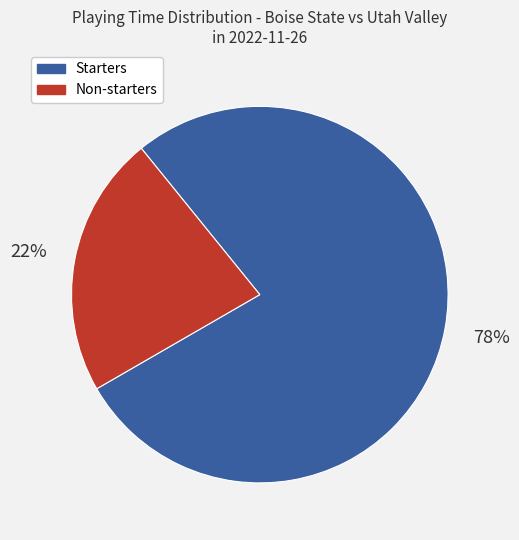

Is there a majority slice in this chart?

Yes